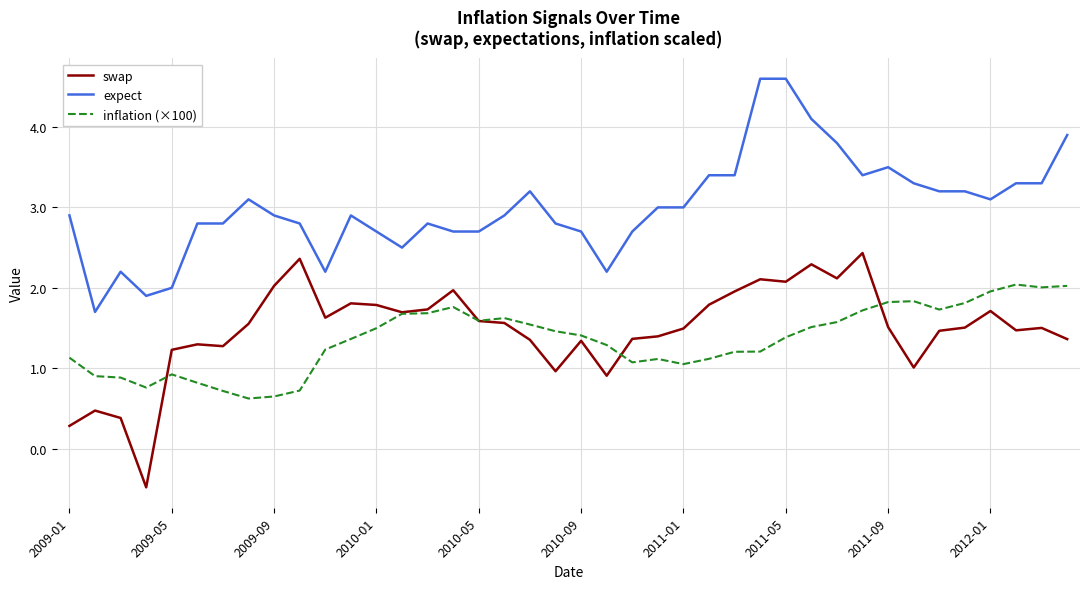

Which series has the largest total across all categories?

expect